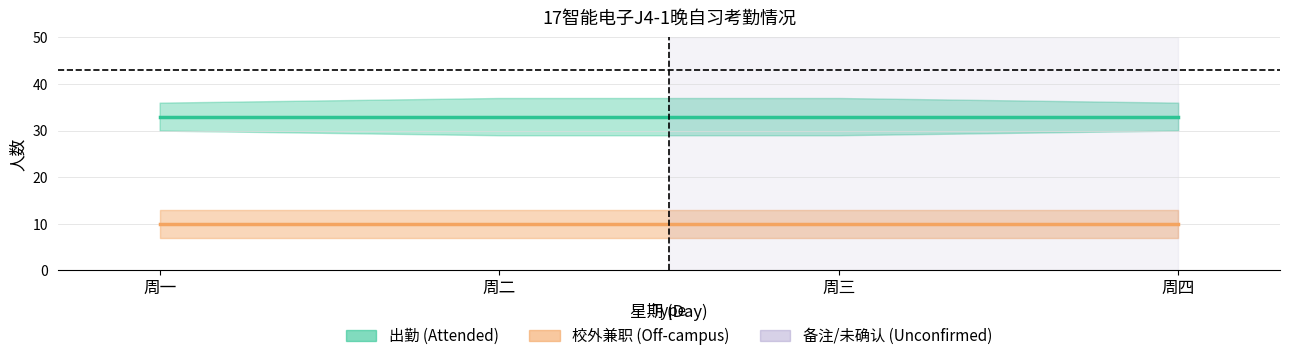

Count the number of categories in the chart.

4